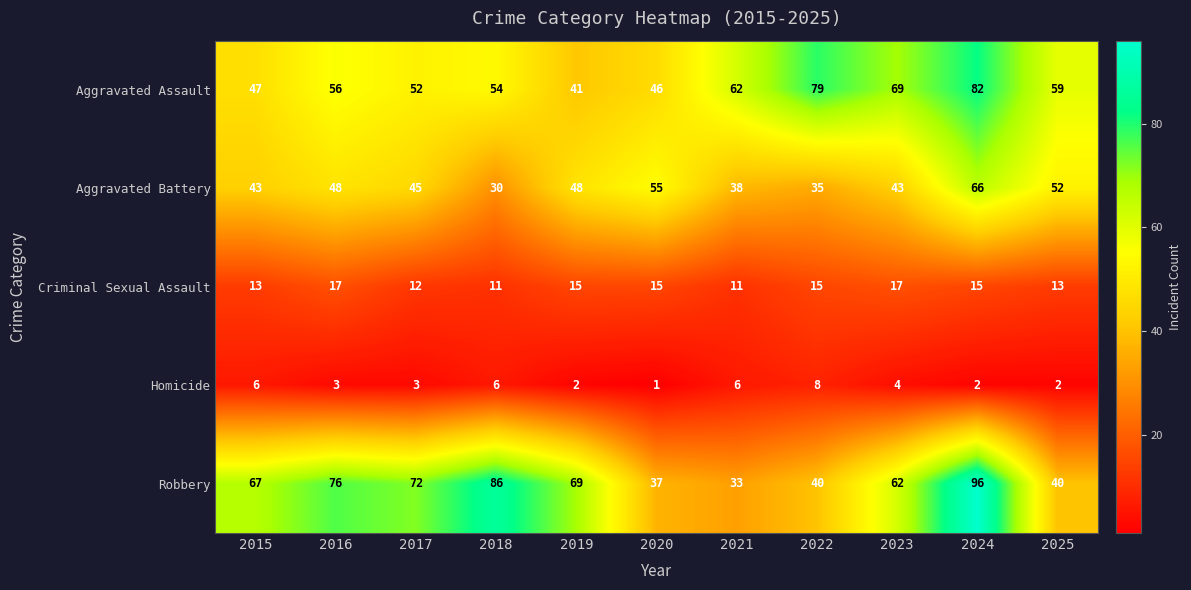

Which series has the widest spread of values?

Robbery